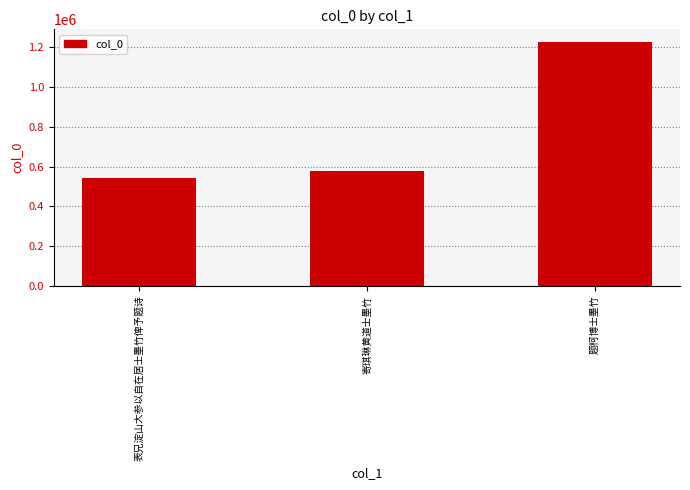

Reading right to left, extract all data points from this chart.

1228979	575757	541780